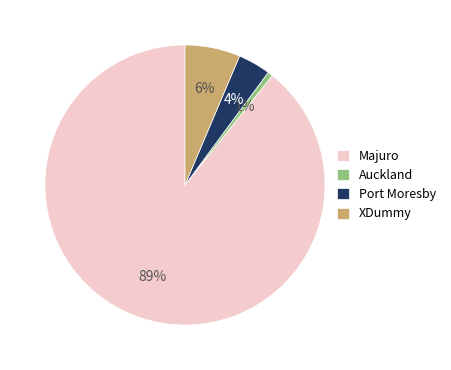

Is the sum of Port Moresby and Majuro greater than half?

Yes